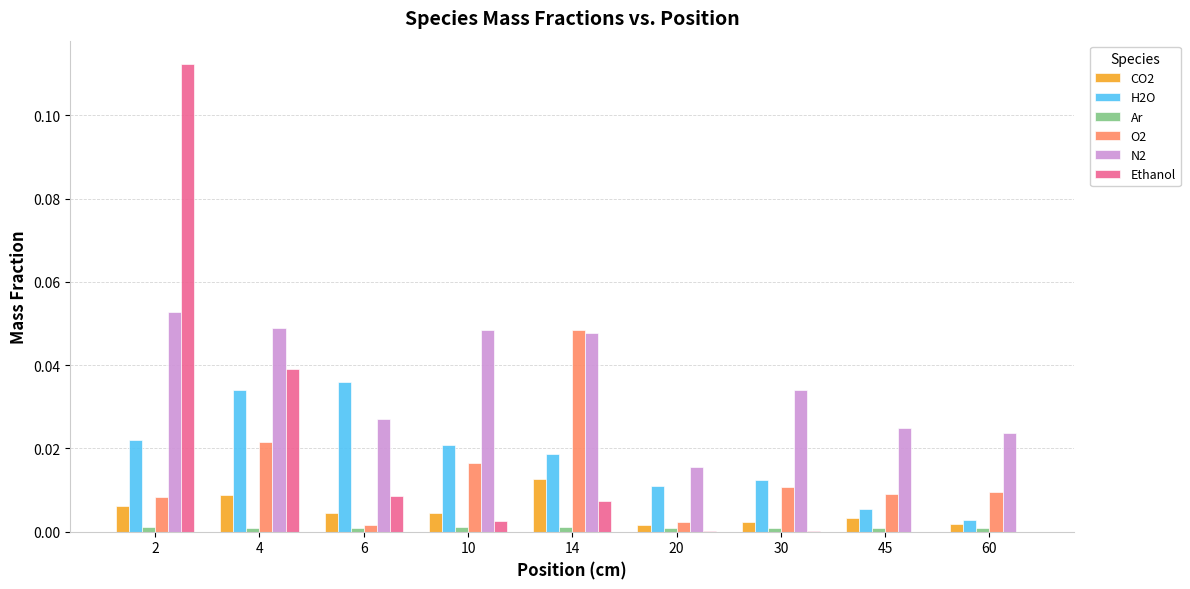

Which series changed the most between 2 and 10?

Ethanol